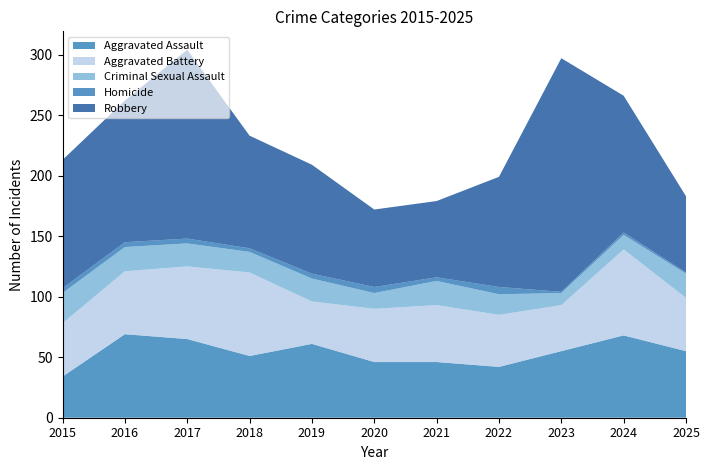

Reading right to left, list all the values displayed in this chart.

Aggravated Assault: 55	68	55	42	46	46	61	51	65	69	34
Aggravated Battery: 44	71	38	43	47	44	35	69	60	52	44
Criminal Sexual Assault: 20	12	10	17	20	13	19	17	19	20	25
Homicide: 1	2	1	6	3	5	4	3	4	4	4
Robbery: 63	113	193	91	63	64	90	93	156	117	106